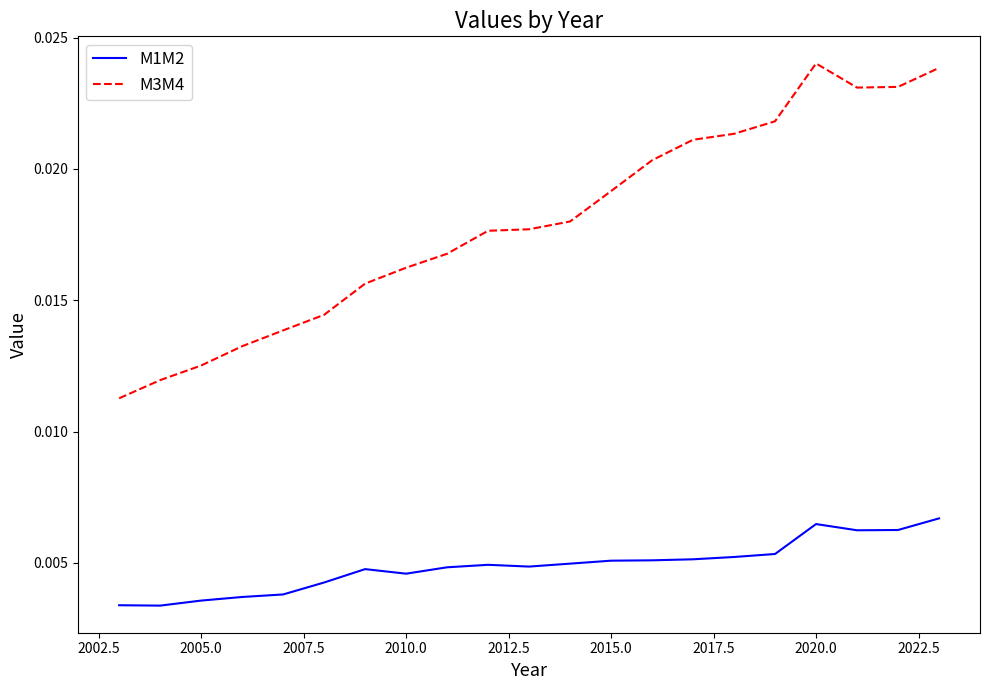

List the series in order of their overall mean, lowest first.

M1M2, M3M4